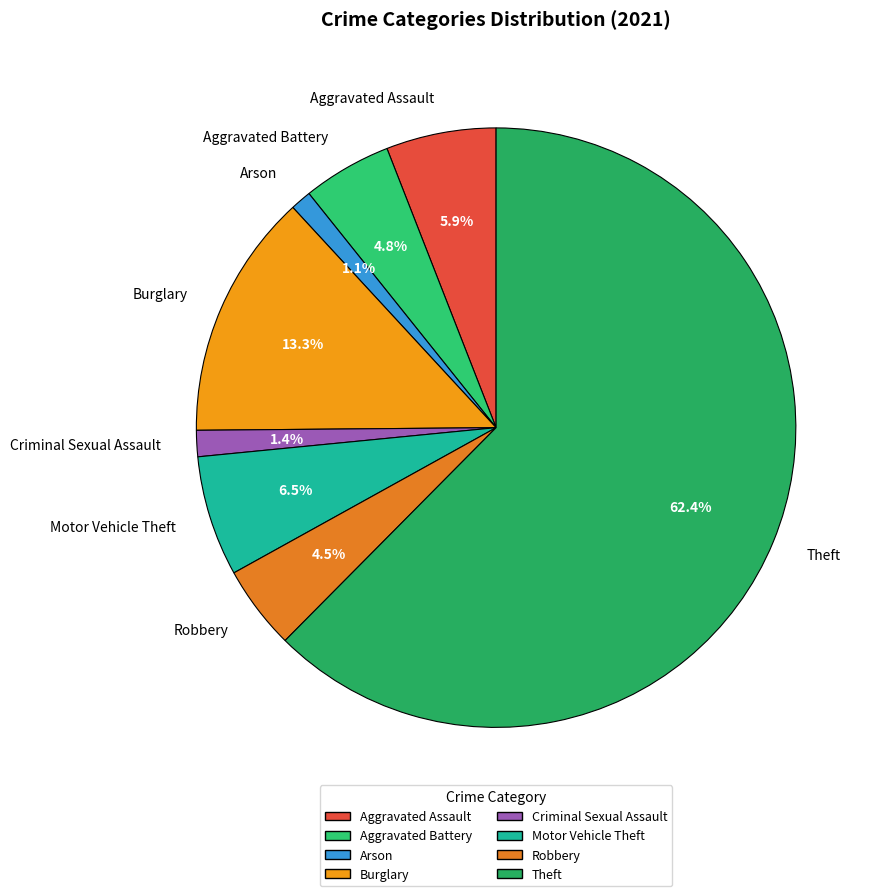

What portion of the pie excludes Aggravated Battery?

95.2%